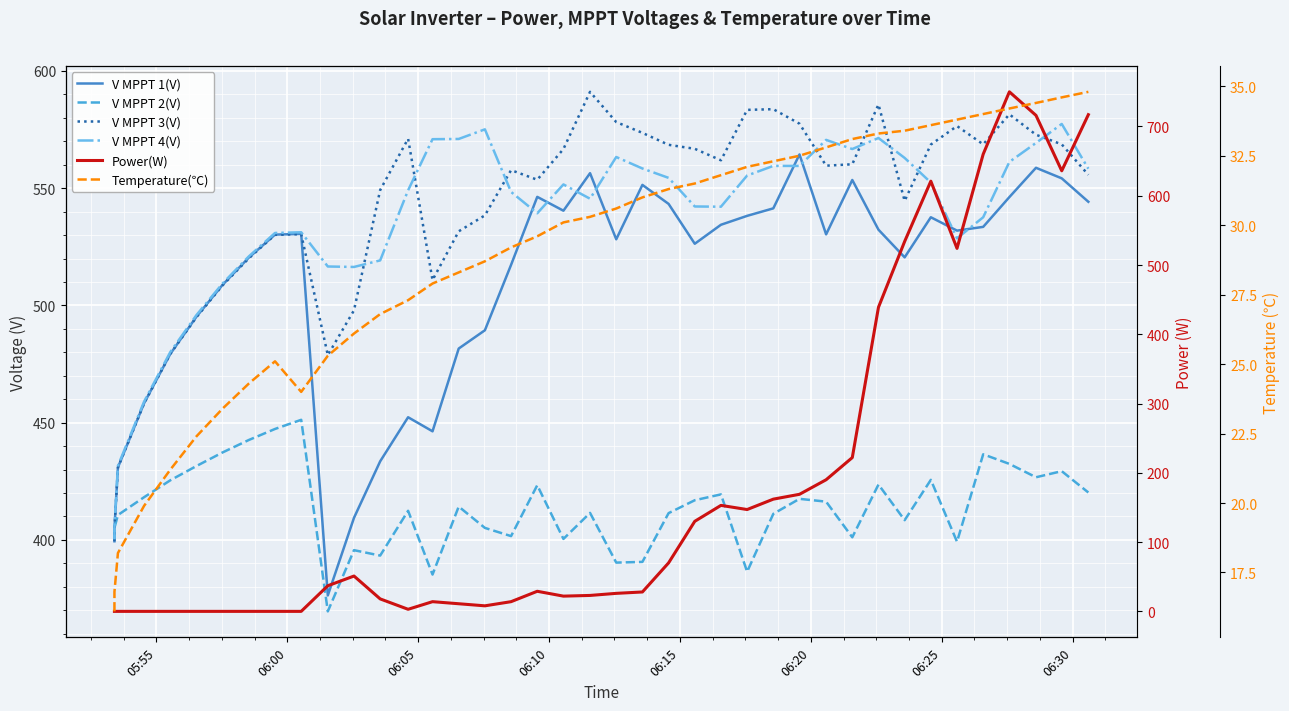

How many data points in Temperature(℃) are above 30?

21